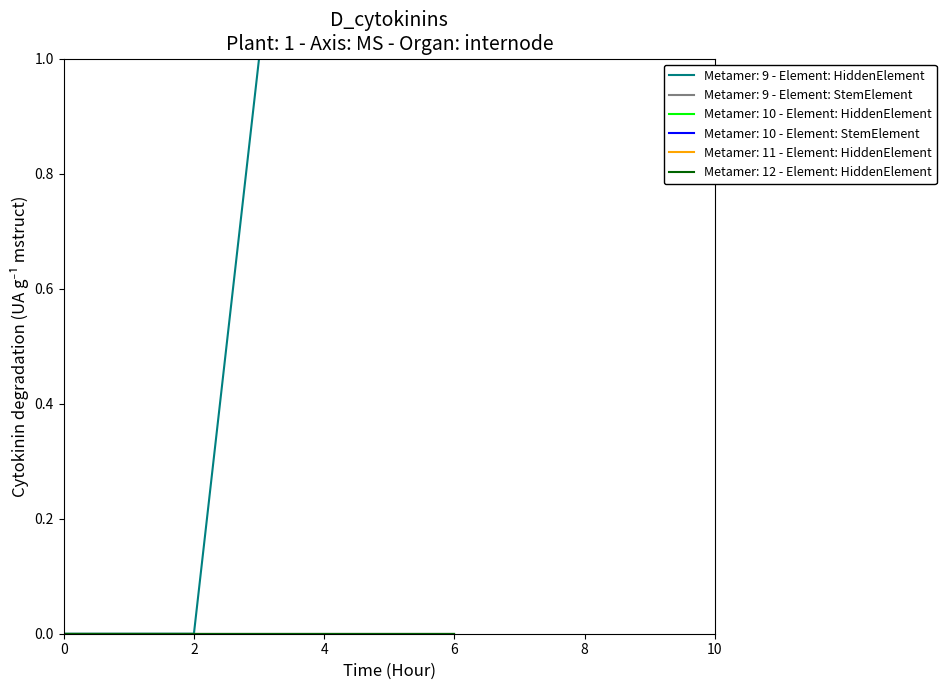

At which category is the sum across all series the highest?

3